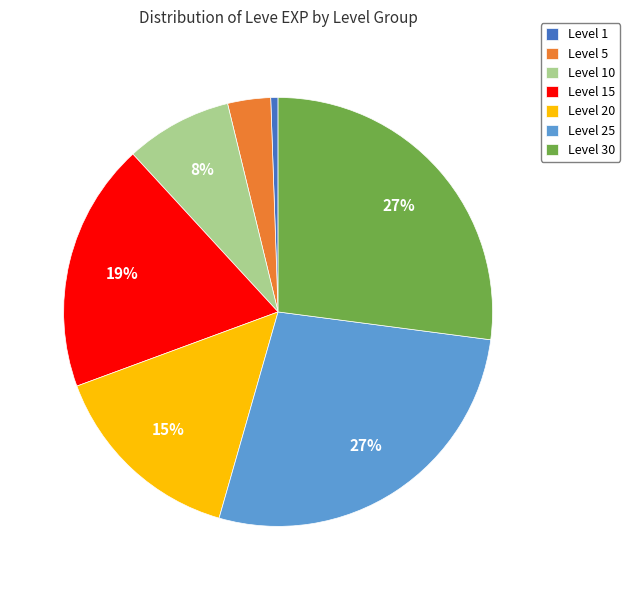

Combined, do Level 25 and Level 30 account for over 50%?

Yes